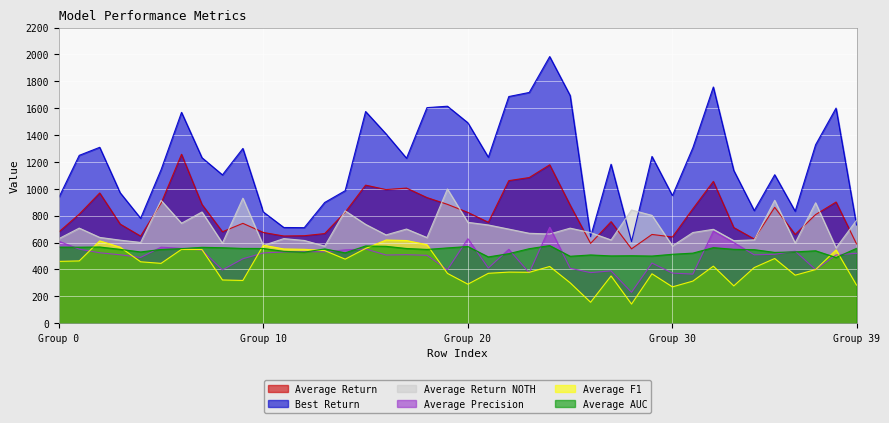

What is the smallest value displayed?

142.9